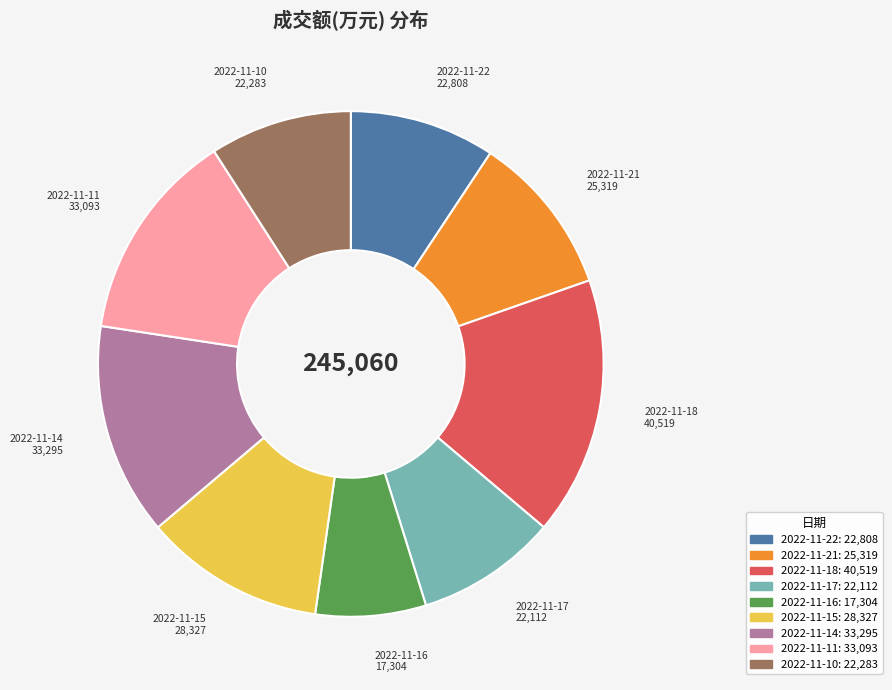

Do 2022-11-16 and 2022-11-17 together represent more than half of the pie?

No